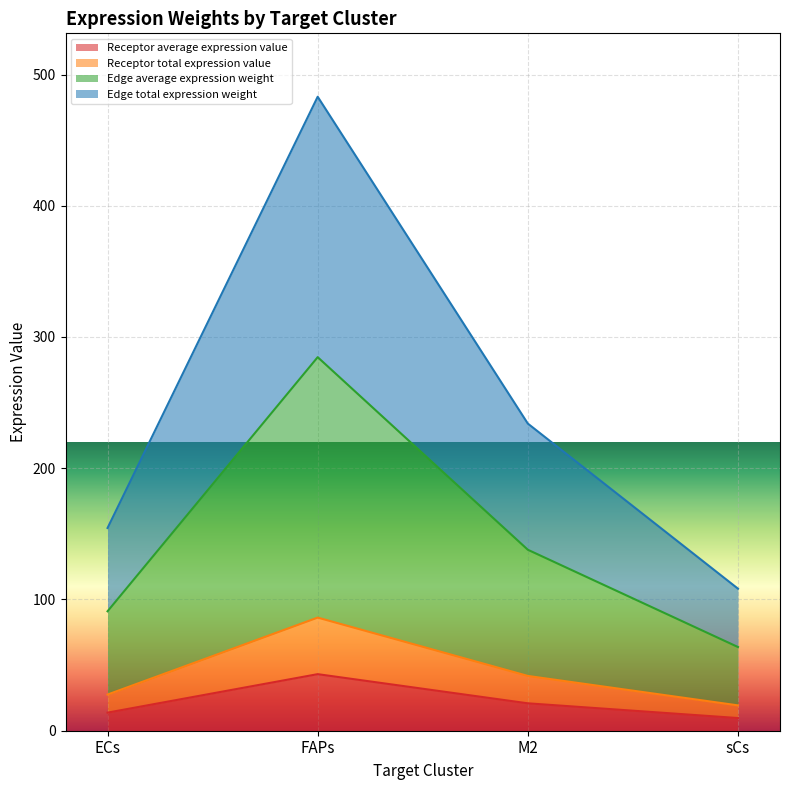

How many lines are shown in the chart?

4